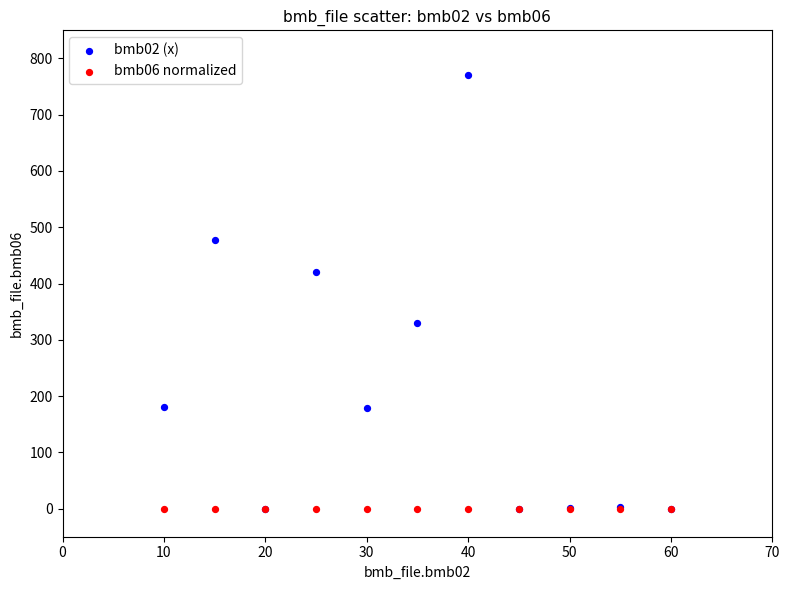

Across all series, what Y value is closest to 385?

421.0